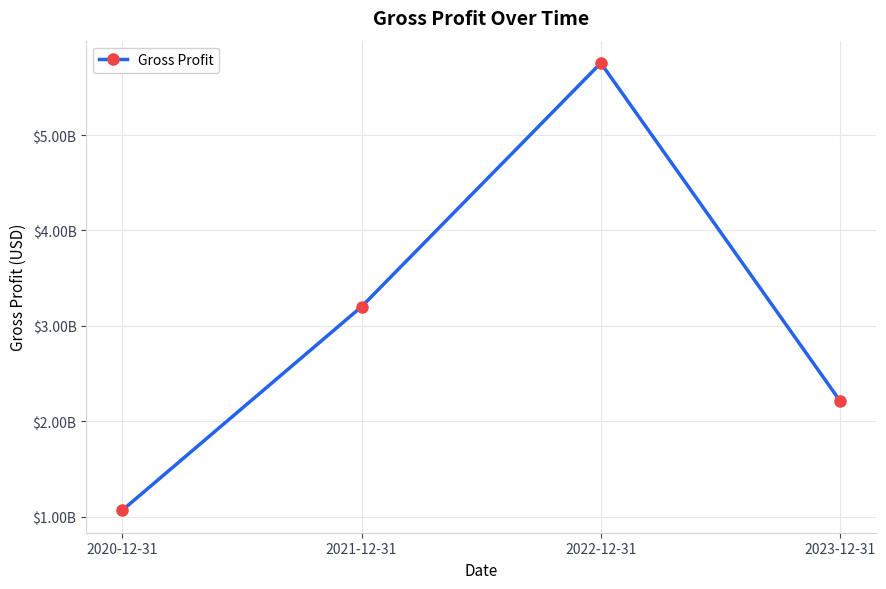

Which label corresponds to the largest value in the chart?

2022-12-31